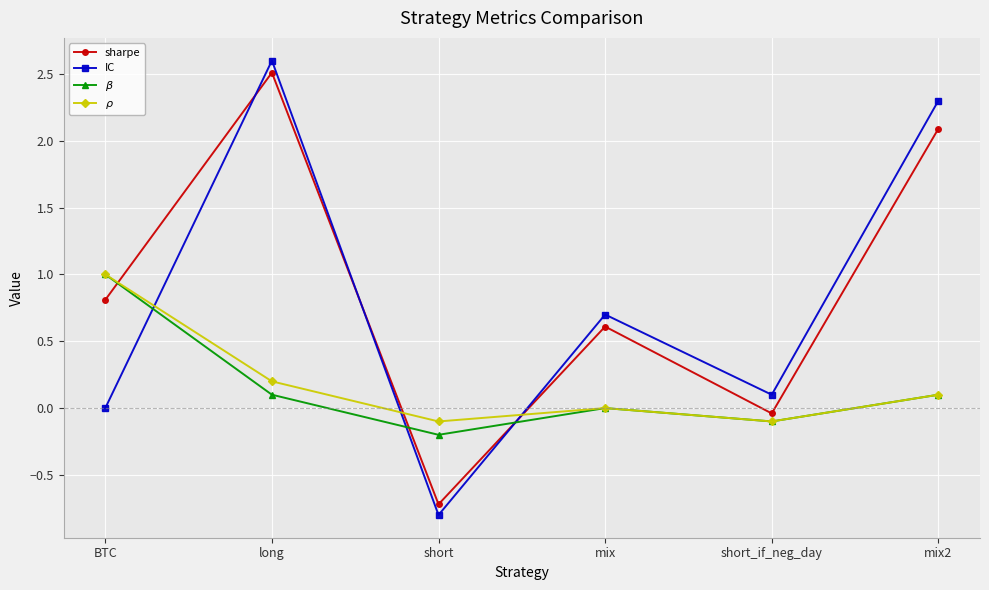

What is the difference between the $\beta$ values at short_if_neg_day and short?

0.1